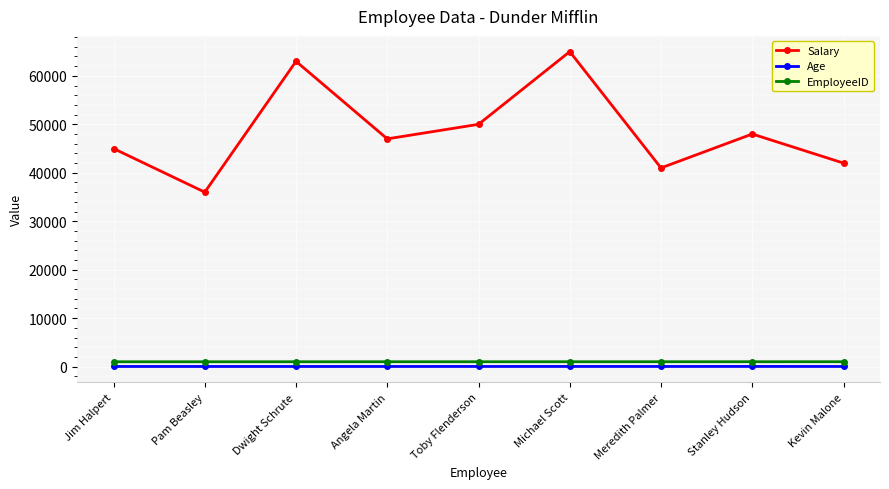

The value of Age at Jim Halpert is 30. True or false?

True